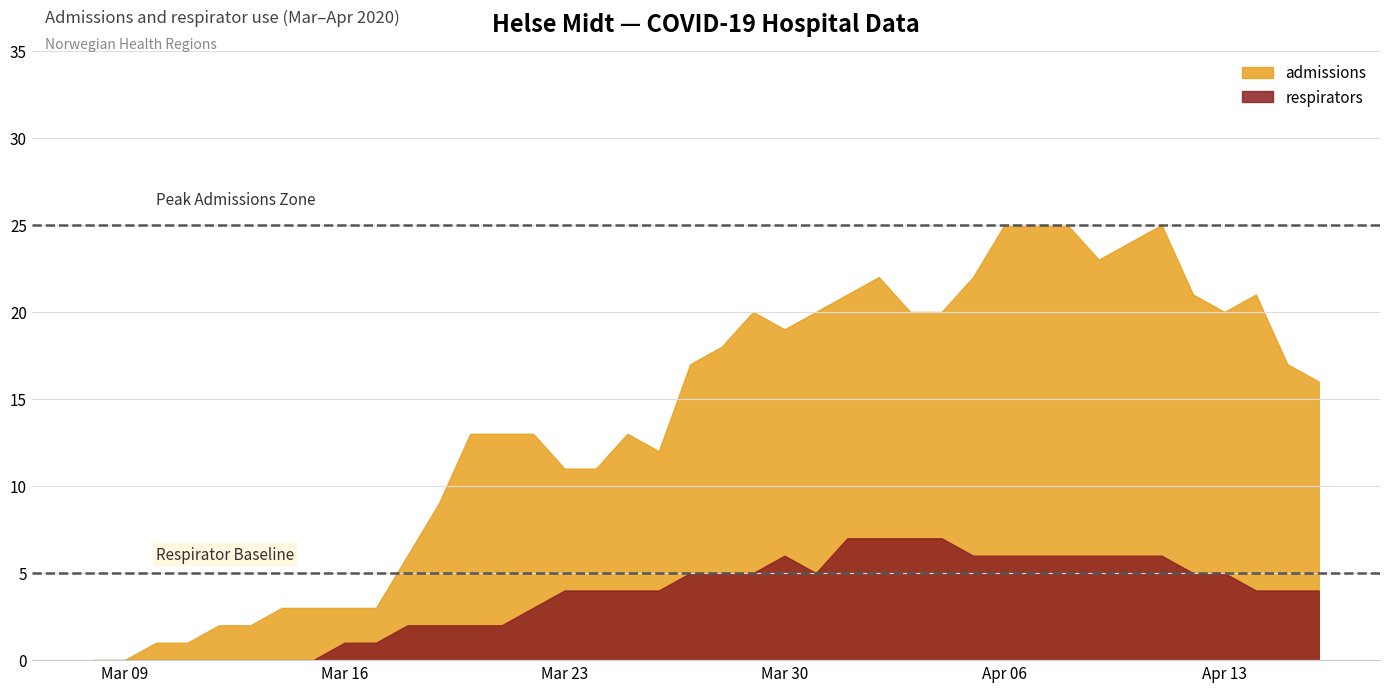

What position from the left is 2020-03-26?

19